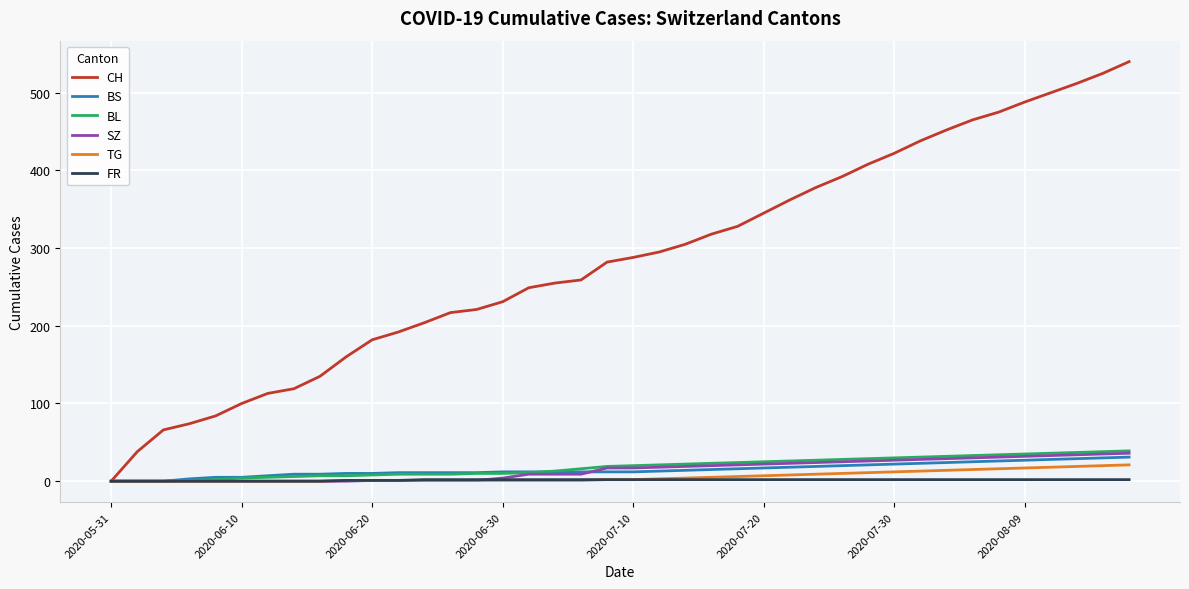

Which series has the largest total across all categories?

CH